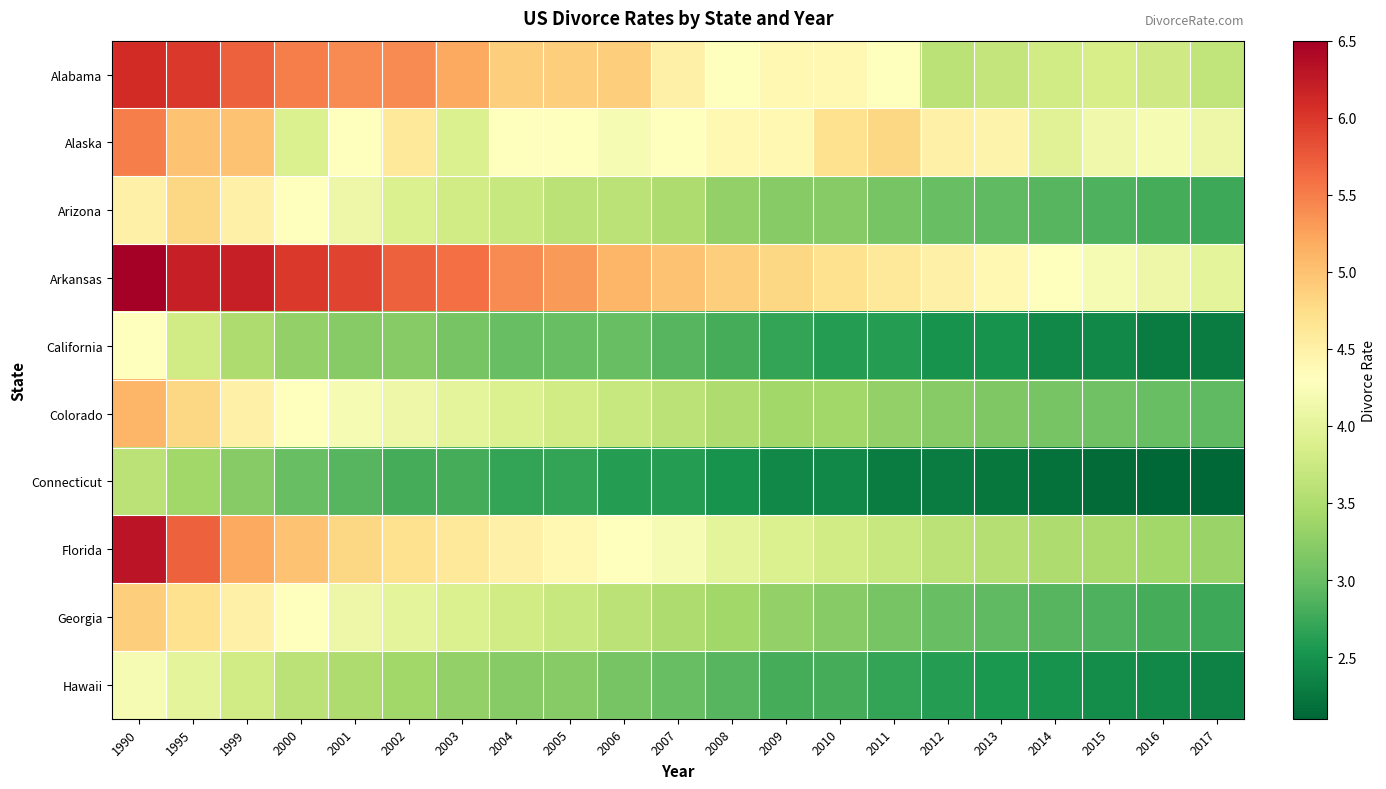

Reading right to left, transcribe all the data shown in this chart.

Alabama: 2017=3.7	2016=3.8	2015=3.9	2014=3.8	2013=3.7	2012=3.6	2011=4.3	2010=4.4	2009=4.4	2008=4.3	2007=4.5	2006=4.9	2005=4.9	2004=4.9	2003=5.2	2002=5.4	2001=5.4	2000=5.5	1999=5.7	1995=6.0	1990=6.1
Alaska: 2017=4.1	2016=4.2	2015=4.1	2014=4.0	2013=4.5	2012=4.5	2011=4.8	2010=4.7	2009=4.4	2008=4.4	2007=4.3	2006=4.2	2005=4.3	2004=4.3	2003=3.9	2002=4.6	2001=4.3	2000=3.9	1999=5.0	1995=5.0	1990=5.5
Arizona: 2017=2.8	2016=2.8	2015=2.9	2014=2.9	2013=3.0	2012=3.0	2011=3.1	2010=3.2	2009=3.2	2008=3.3	2007=3.5	2006=3.6	2005=3.6	2004=3.7	2003=3.8	2002=3.9	2001=4.1	2000=4.3	1999=4.5	1995=4.8	1990=4.5
Arkansas: 2017=4.0	2016=4.1	2015=4.2	2014=4.3	2013=4.4	2012=4.5	2011=4.6	2010=4.7	2009=4.8	2008=4.9	2007=5.0	2006=5.1	2005=5.3	2004=5.4	2003=5.6	2002=5.7	2001=5.9	2000=6.0	1999=6.2	1995=6.2	1990=6.5
California: 2017=2.3	2016=2.3	2015=2.4	2014=2.4	2013=2.5	2012=2.5	2011=2.6	2010=2.6	2009=2.7	2008=2.8	2007=2.9	2006=3.0	2005=3.0	2004=3.0	2003=3.1	2002=3.2	2001=3.2	2000=3.3	1999=3.5	1995=3.8	1990=4.3
Colorado: 2017=3.0	2016=3.0	2015=3.0	2014=3.1	2013=3.1	2012=3.2	2011=3.3	2010=3.4	2009=3.4	2008=3.5	2007=3.6	2006=3.7	2005=3.8	2004=3.9	2003=4.0	2002=4.1	2001=4.2	2000=4.3	1999=4.5	1995=4.8	1990=5.1
Connecticut: 2017=2.1	2016=2.1	2015=2.1	2014=2.2	2013=2.2	2012=2.3	2011=2.3	2010=2.4	2009=2.4	2008=2.5	2007=2.6	2006=2.6	2005=2.7	2004=2.7	2003=2.8	2002=2.8	2001=2.9	2000=3.0	1999=3.2	1995=3.4	1990=3.6
Florida: 2017=3.4	2016=3.4	2015=3.5	2014=3.5	2013=3.5	2012=3.6	2011=3.7	2010=3.8	2009=3.9	2008=4.0	2007=4.2	2006=4.3	2005=4.4	2004=4.5	2003=4.6	2002=4.7	2001=4.8	2000=5.0	1999=5.2	1995=5.7	1990=6.3
Georgia: 2017=2.8	2016=2.8	2015=2.9	2014=2.9	2013=3.0	2012=3.0	2011=3.1	2010=3.2	2009=3.3	2008=3.4	2007=3.5	2006=3.6	2005=3.7	2004=3.8	2003=3.9	2002=4.0	2001=4.1	2000=4.3	1999=4.5	1995=4.7	1990=4.9
Hawaii: 2017=2.4	2016=2.4	2015=2.5	2014=2.5	2013=2.5	2012=2.6	2011=2.7	2010=2.8	2009=2.8	2008=2.9	2007=3.0	2006=3.1	2005=3.2	2004=3.2	2003=3.3	2002=3.4	2001=3.5	2000=3.6	1999=3.8	1995=4.0	1990=4.2